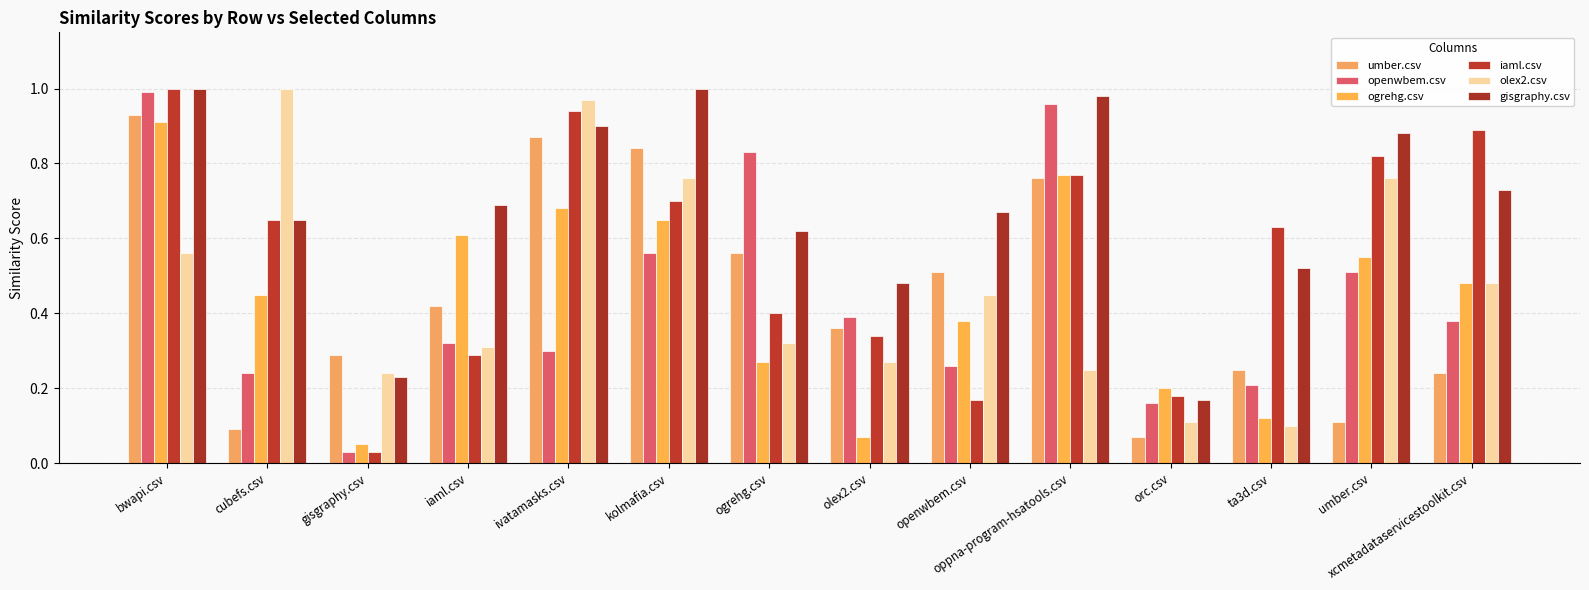

Rank the series at gisgraphy.csv from highest to lowest value.

umber.csv, olex2.csv, gisgraphy.csv, ogrehg.csv, openwbem.csv, iaml.csv